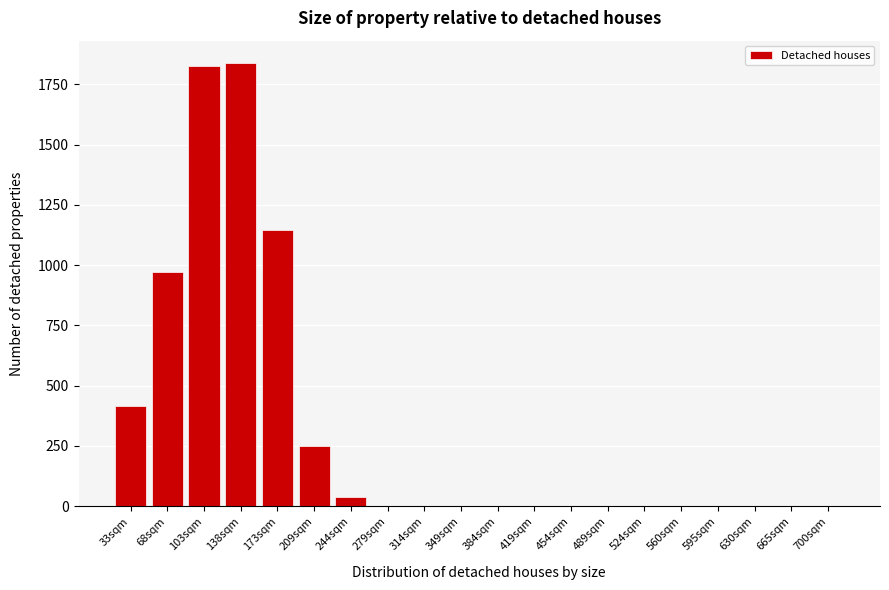

What is the greatest value displayed?

1839